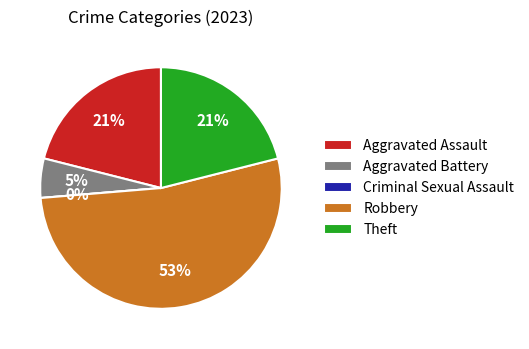

Is it true that Theft is 21% of the pie?

True